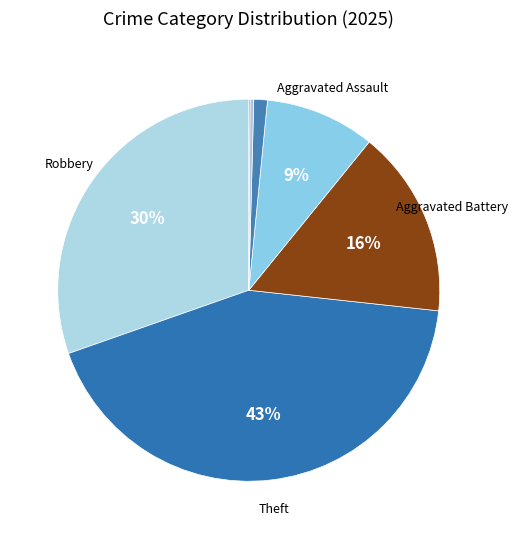

To the nearest percent, what is the difference between the largest and smallest slice percentages?

43%